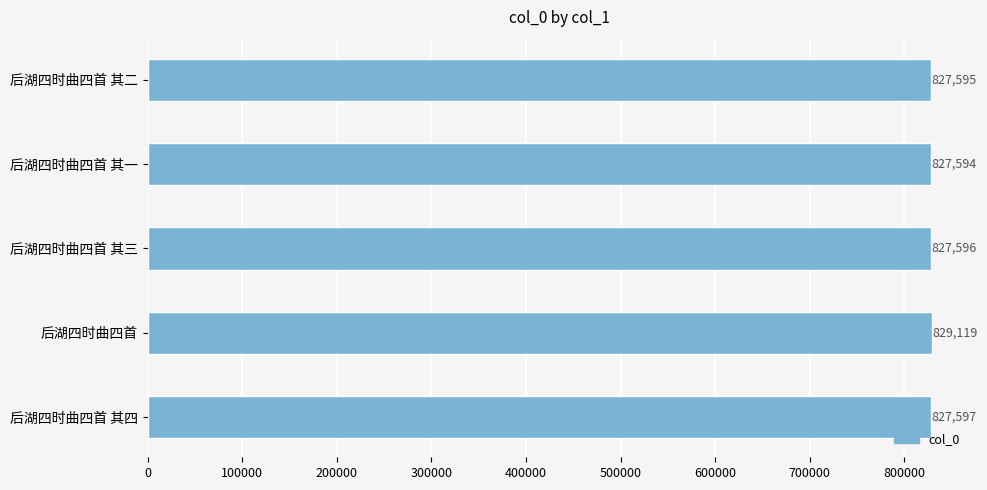

Reading bottom to top, what are all the values shown in this chart?

后湖四时曲四首 其四=827597	后湖四时曲四首=829119	后湖四时曲四首 其三=827596	后湖四时曲四首 其一=827594	后湖四时曲四首 其二=827595